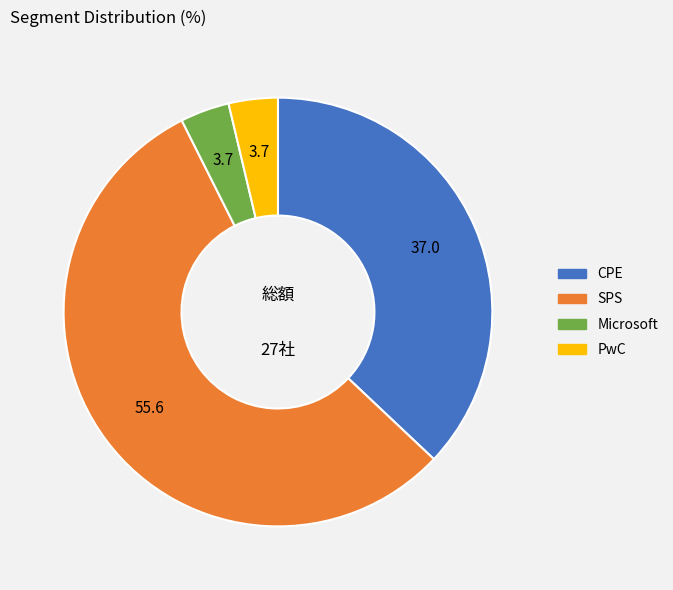

Is there any slice that represents more than half of the pie?

Yes